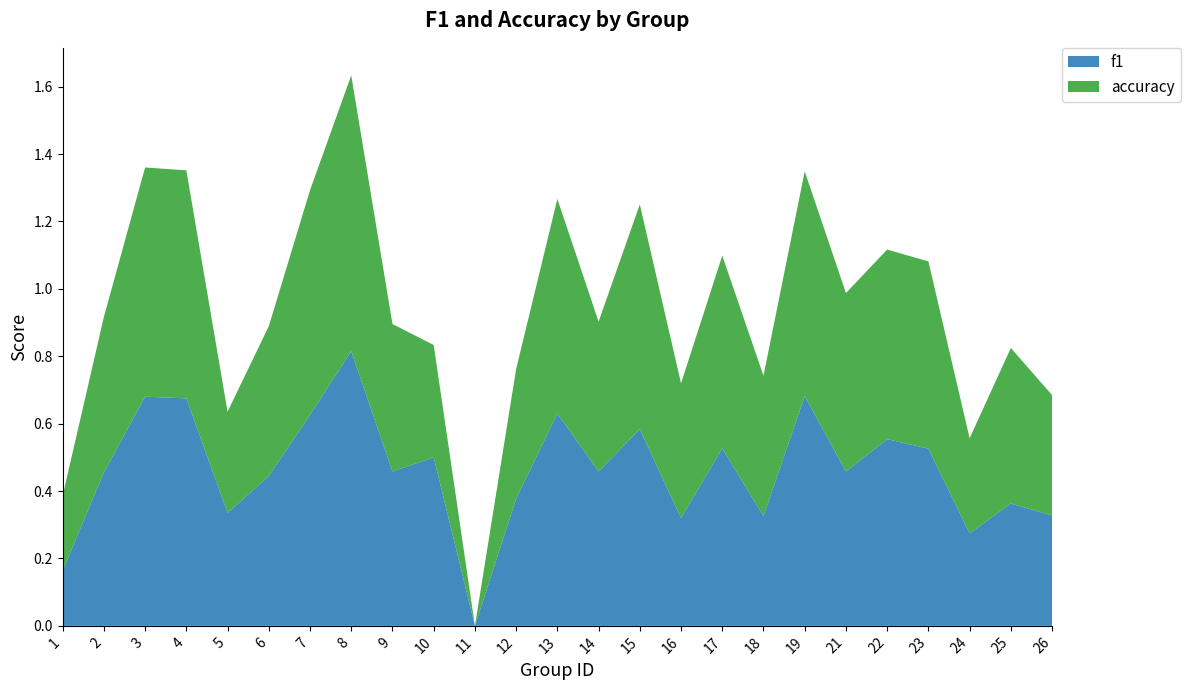

Reading left to right, transcribe all the data shown in this chart.

f1: 1=0.2	2=0.5	3=0.7	4=0.7	5=0.3	6=0.4	7=0.6	8=0.8	9=0.5	10=0.5	11=0.0	12=0.4	13=0.6	14=0.5	15=0.6	16=0.3	17=0.5	18=0.3	19=0.7	21=0.5	22=0.6	23=0.5	24=0.3	25=0.4	26=0.3
accuracy: 1=0.2	2=0.5	3=0.7	4=0.7	5=0.3	6=0.4	7=0.7	8=0.8	9=0.4	10=0.3	11=0.0	12=0.4	13=0.6	14=0.4	15=0.7	16=0.4	17=0.6	18=0.4	19=0.7	21=0.5	22=0.6	23=0.6	24=0.3	25=0.5	26=0.4